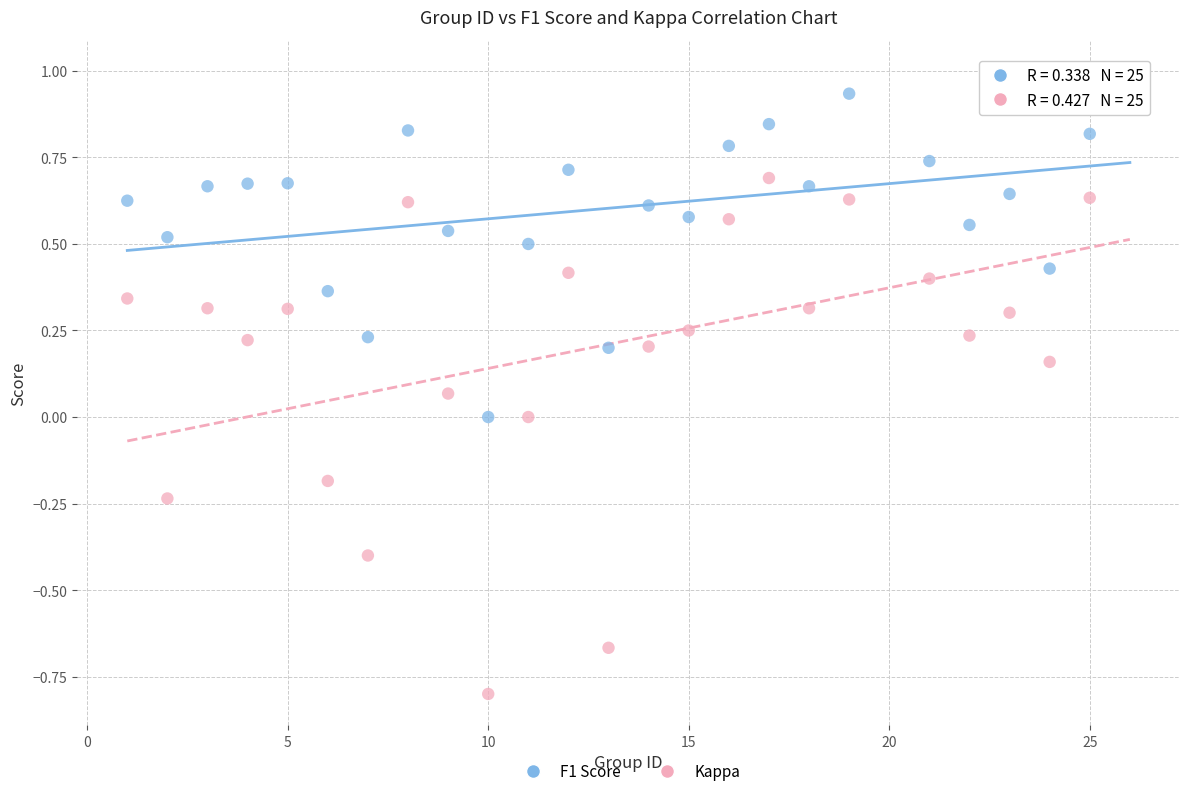

Which series has the largest Y range (max minus min)?

Kappa